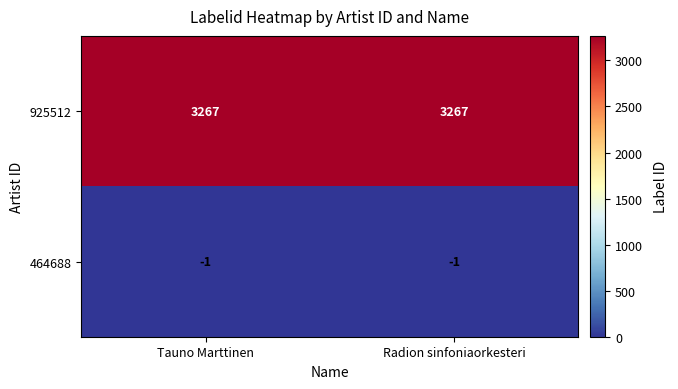

The 925512 series shows 3267 at Tauno Marttinen. True or false?

True